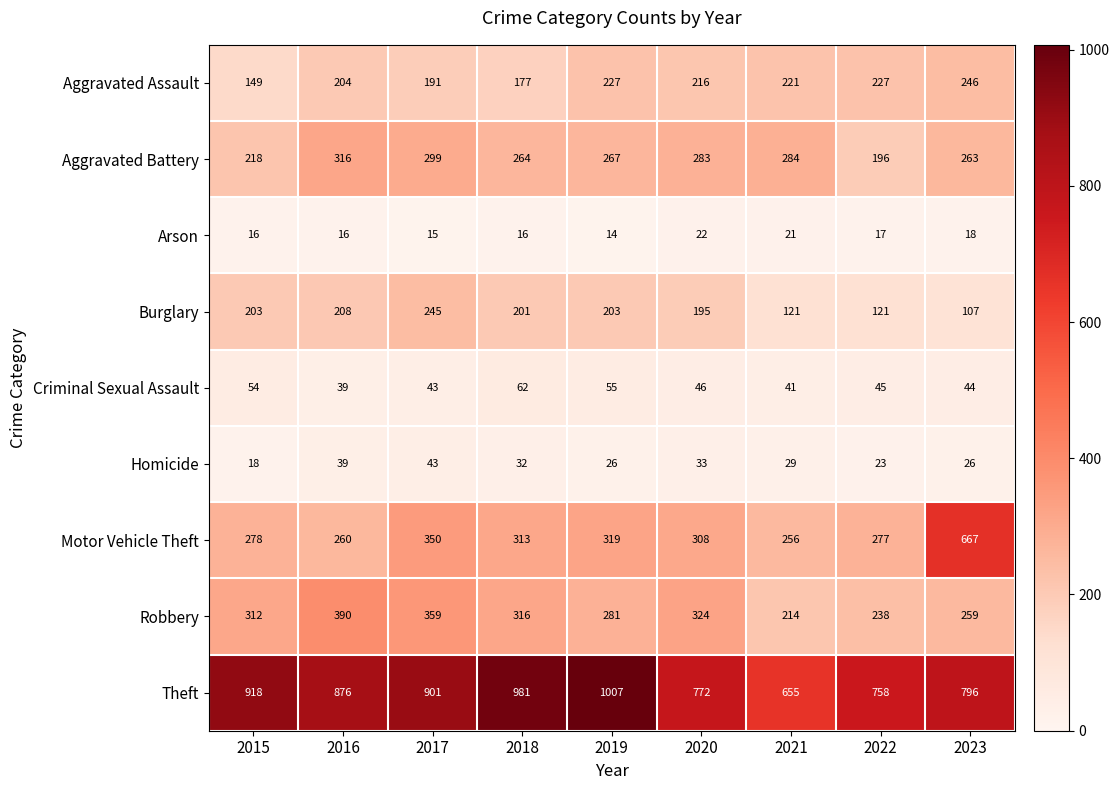

At which label does Theft first exceed 876?

2015